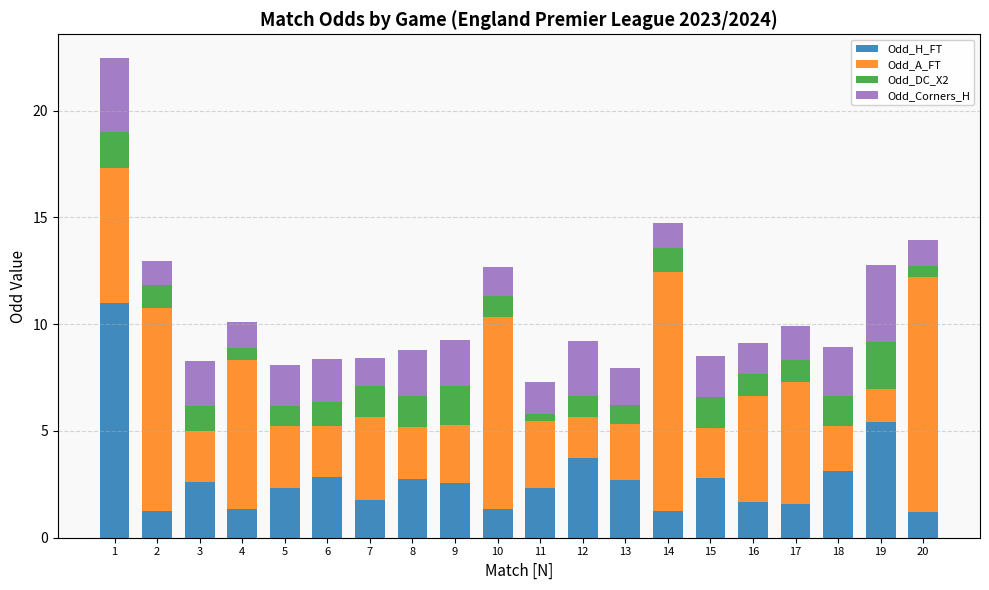

The value of Odd_H_FT at 1 is 11.0. True or false?

True